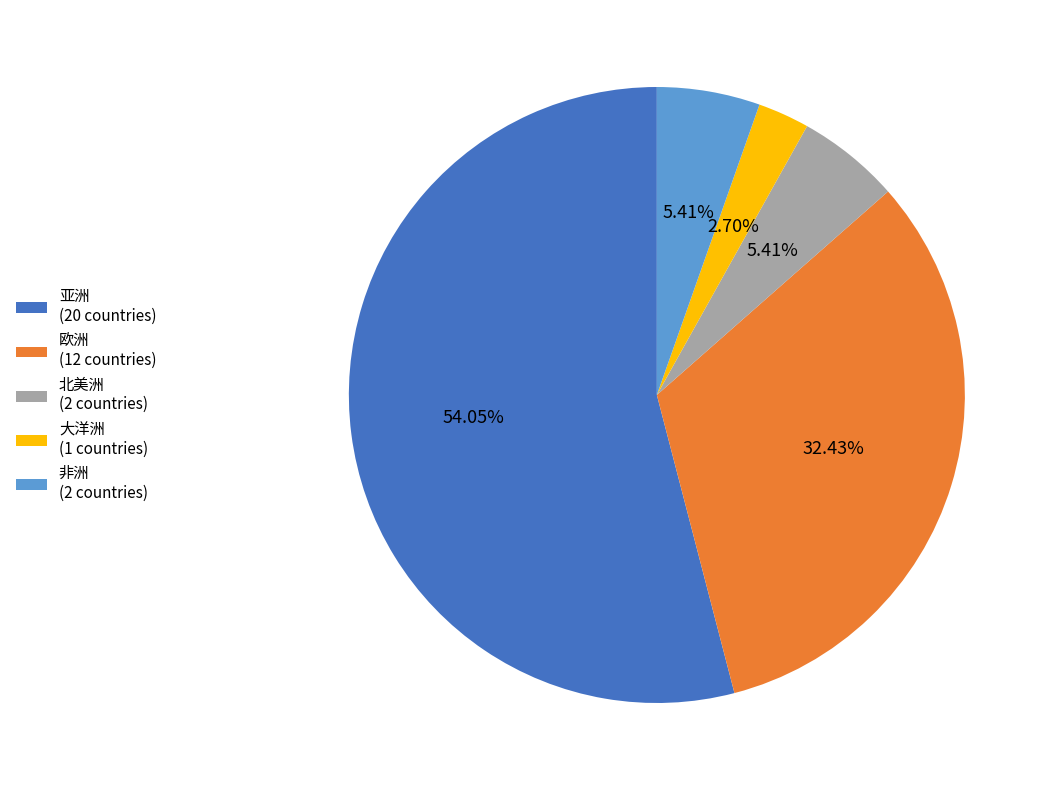

How many segments does this pie chart have?

5